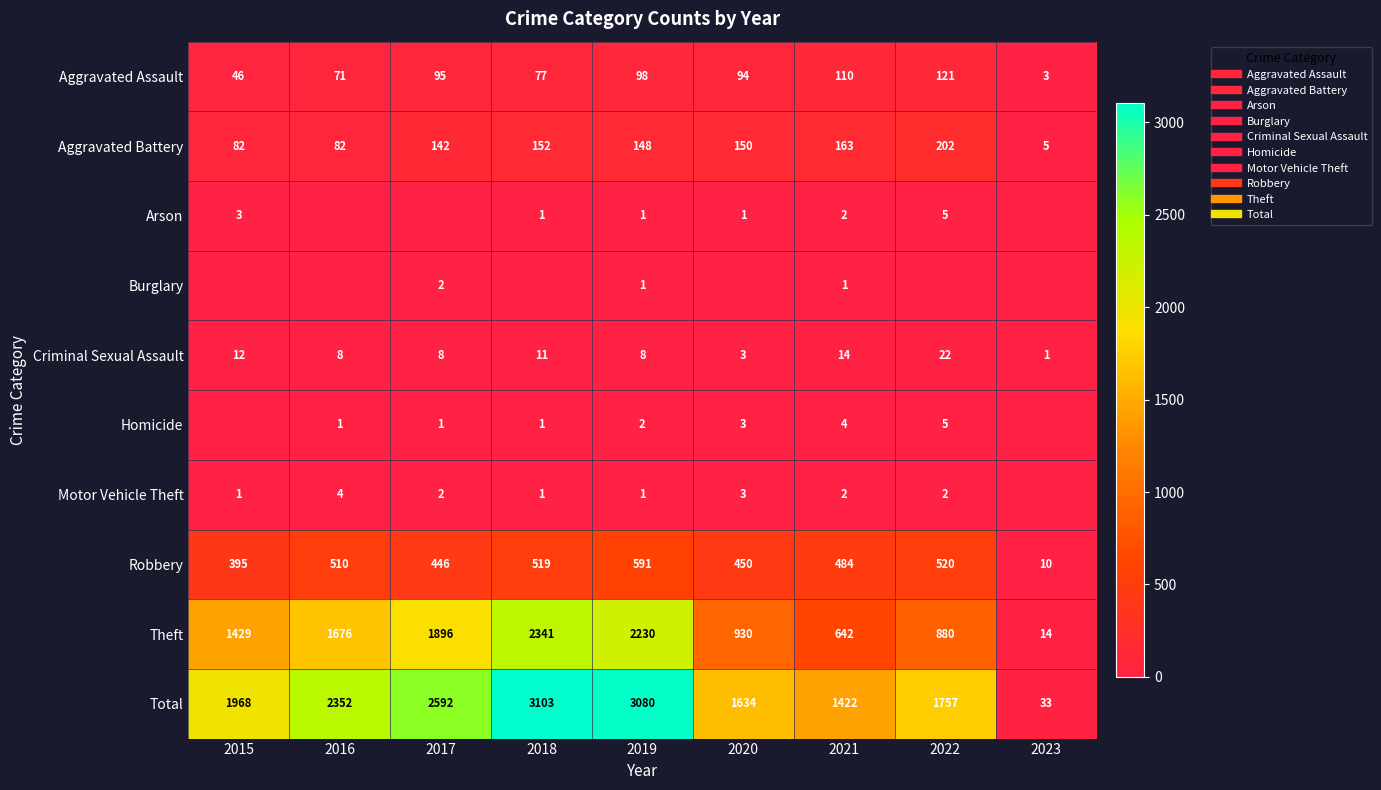

Is the value of Homicide at 2018 greater than the value of Total at 2020?

No